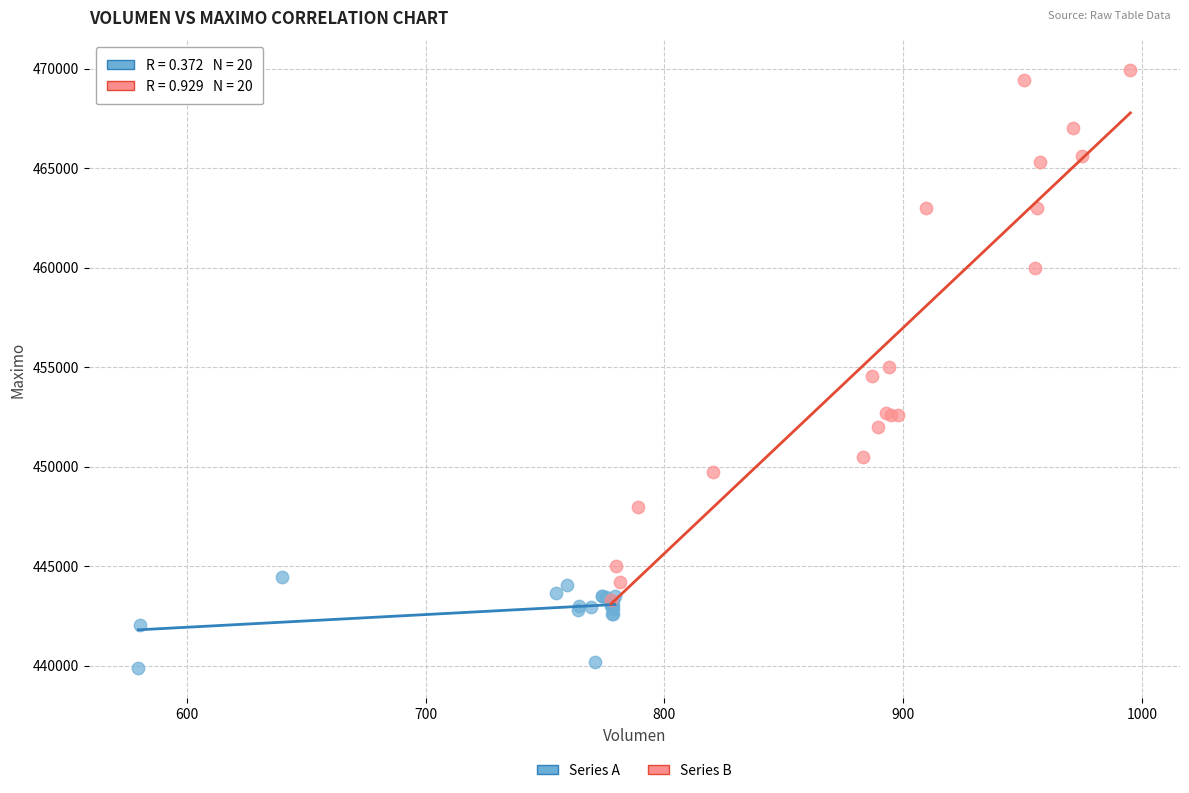

Which series reaches the minimum Y coordinate?

Series A